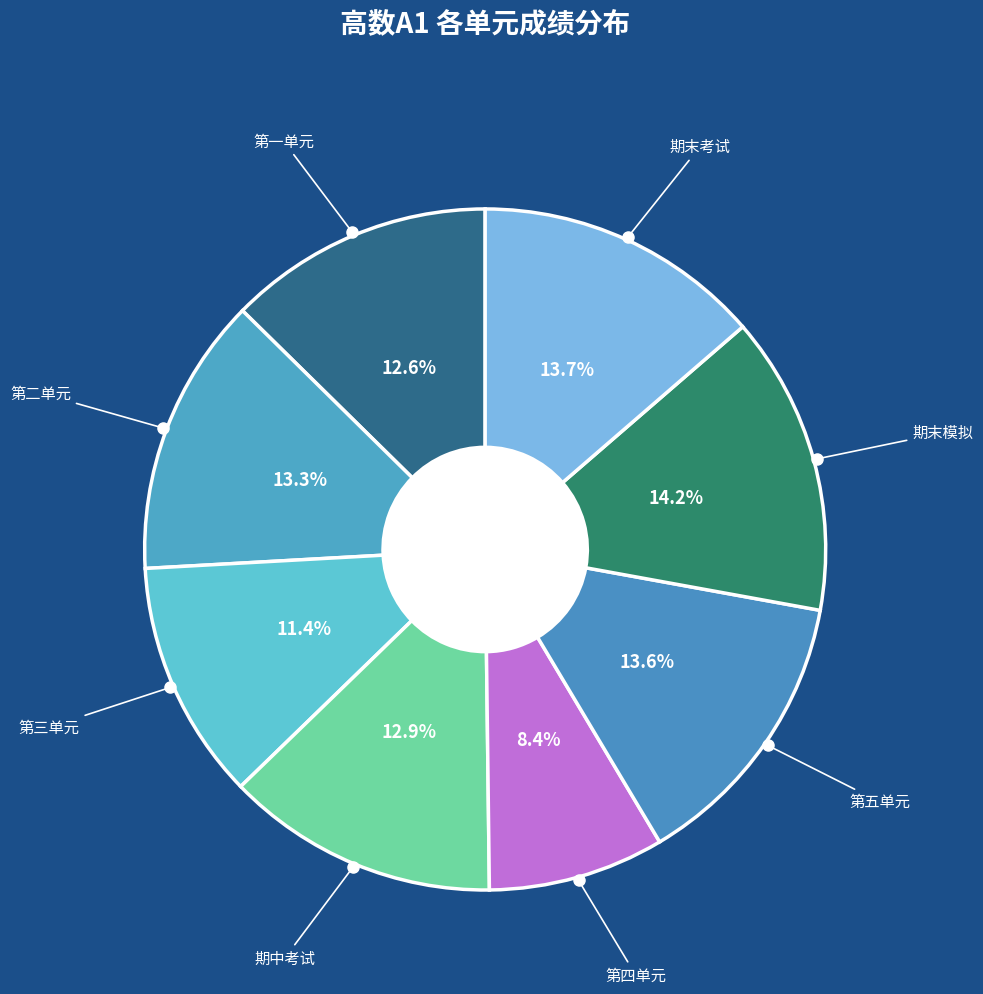

Do 第一单元 and 第二单元 together represent more than half of the pie?

No